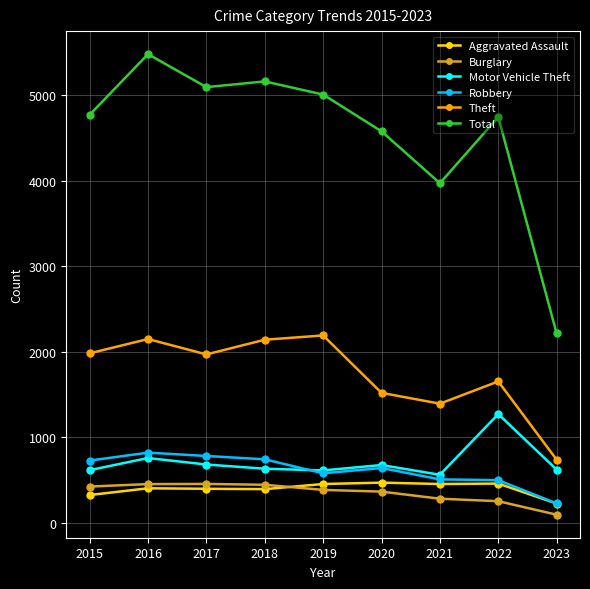

What is the value of the Total point at the 7th from the left?

3971